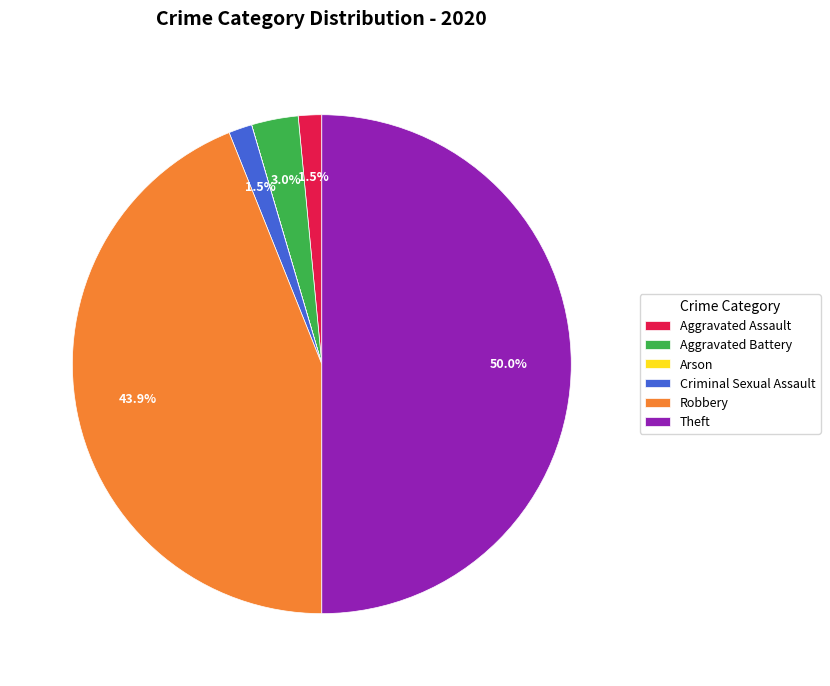

Between Aggravated Battery and Criminal Sexual Assault, which is larger?

Aggravated Battery